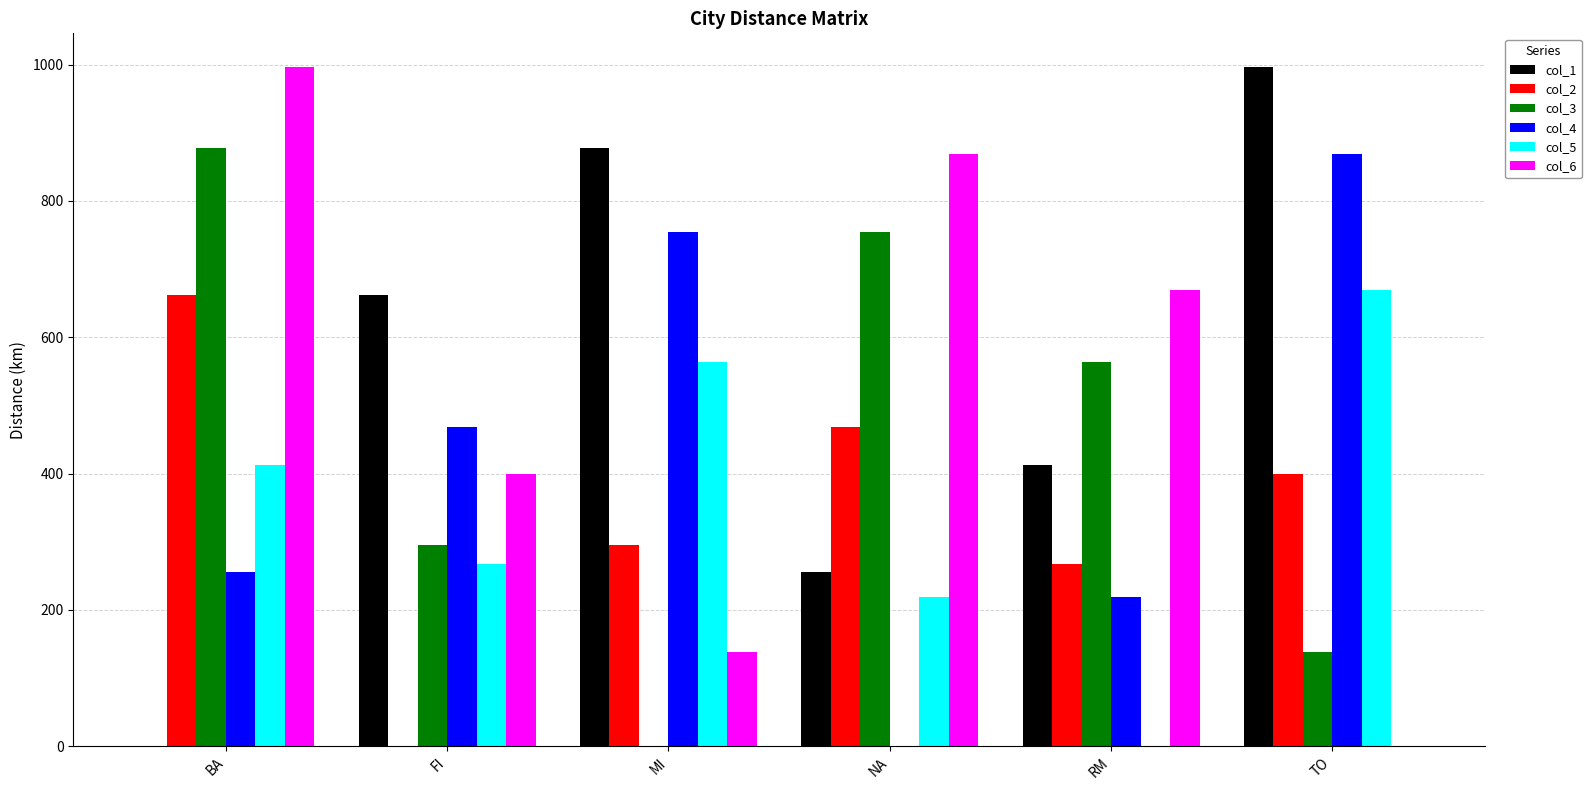

Which category has the highest value in the col_5 series?

TO